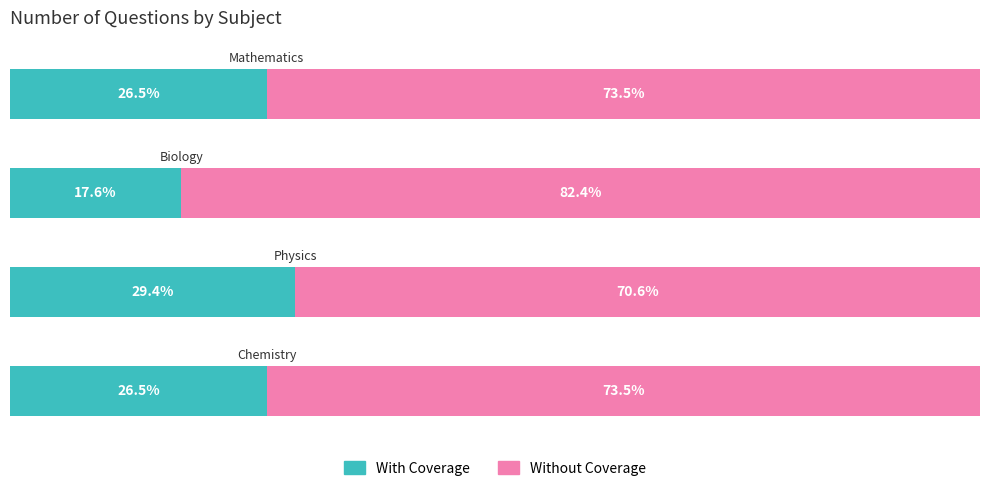

What are all the series names shown in the legend?

With Coverage, Without Coverage